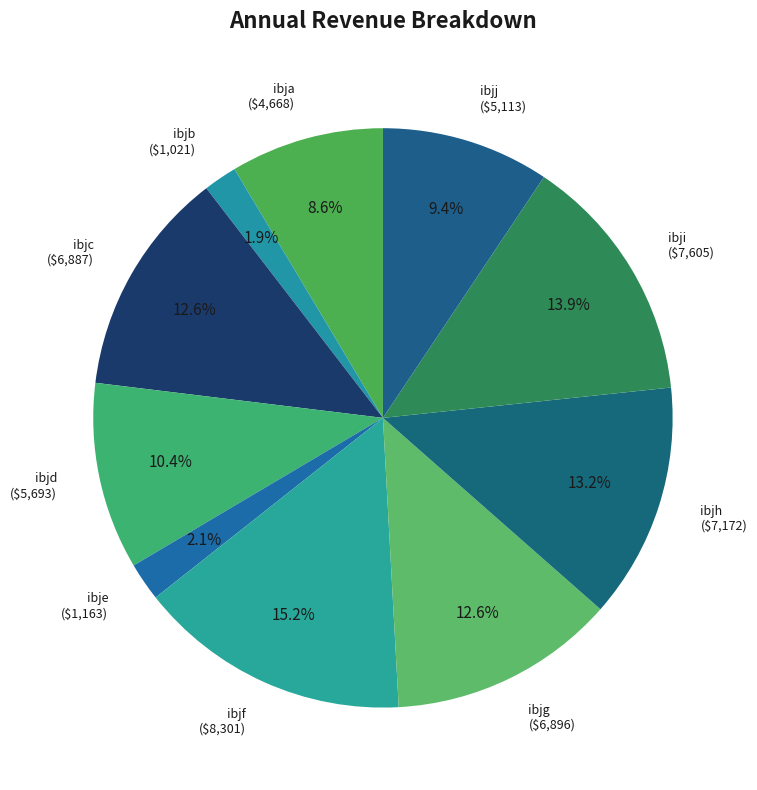

Is the sum of ibja and ibjb greater than half?

No